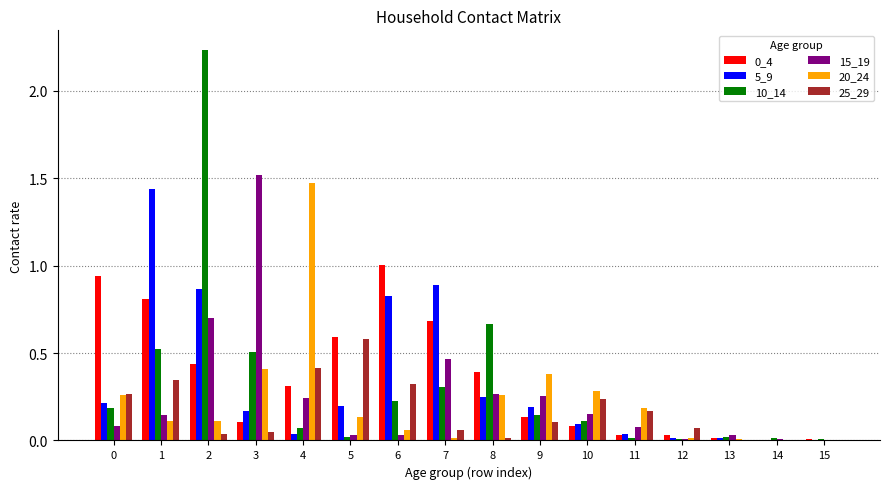

Is the value of 20_24 at 15 greater than the value of 10_14 at 0?

No